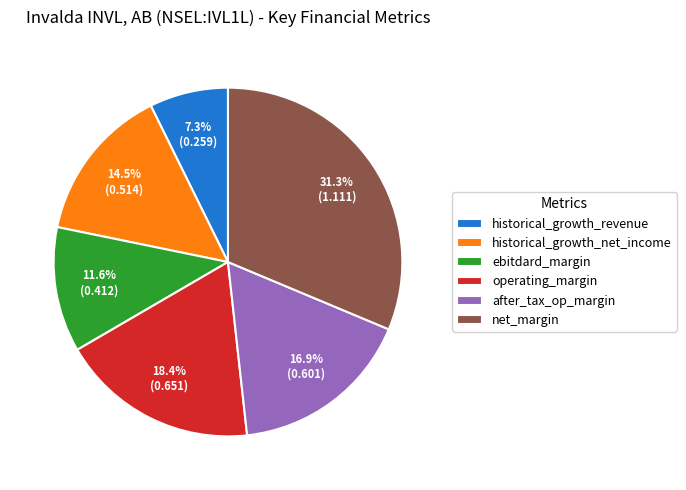

True or false: net_margin accounts for 25% of the total.

False